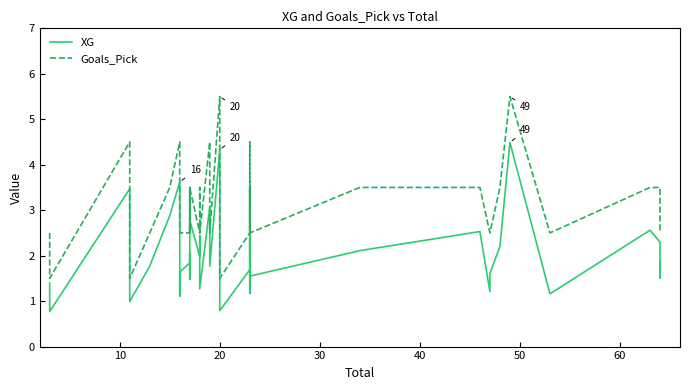

Is it true that XG equals 3.5 at 37?

False